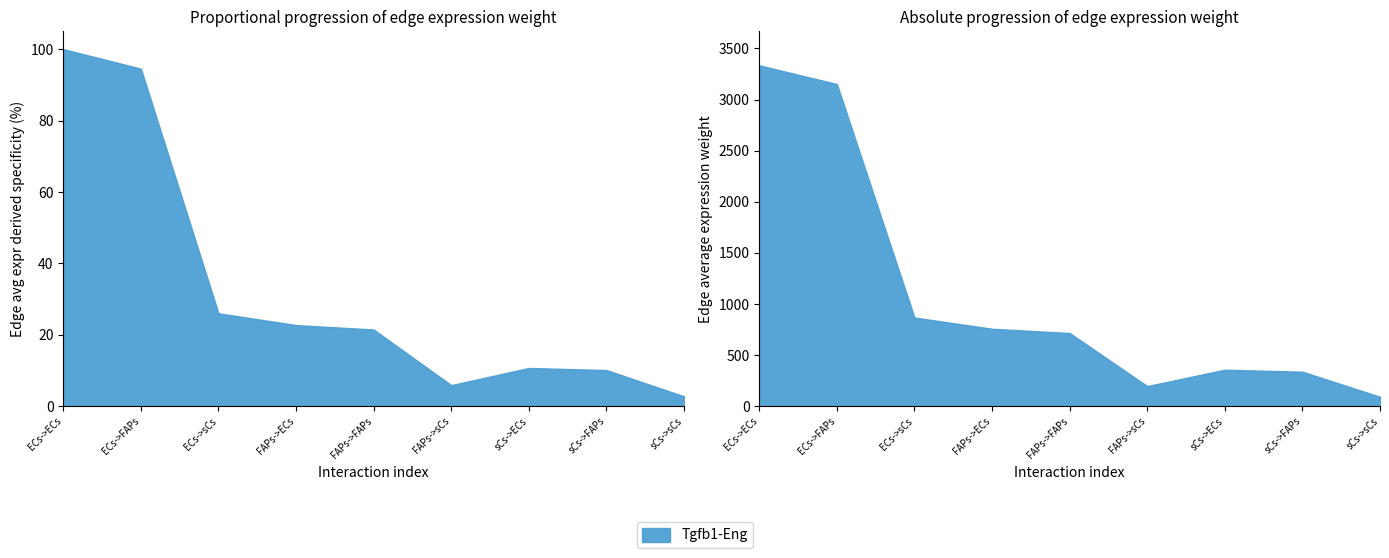

True or false: Edge average expression weight and Edge total expression weight cross at least once.

False